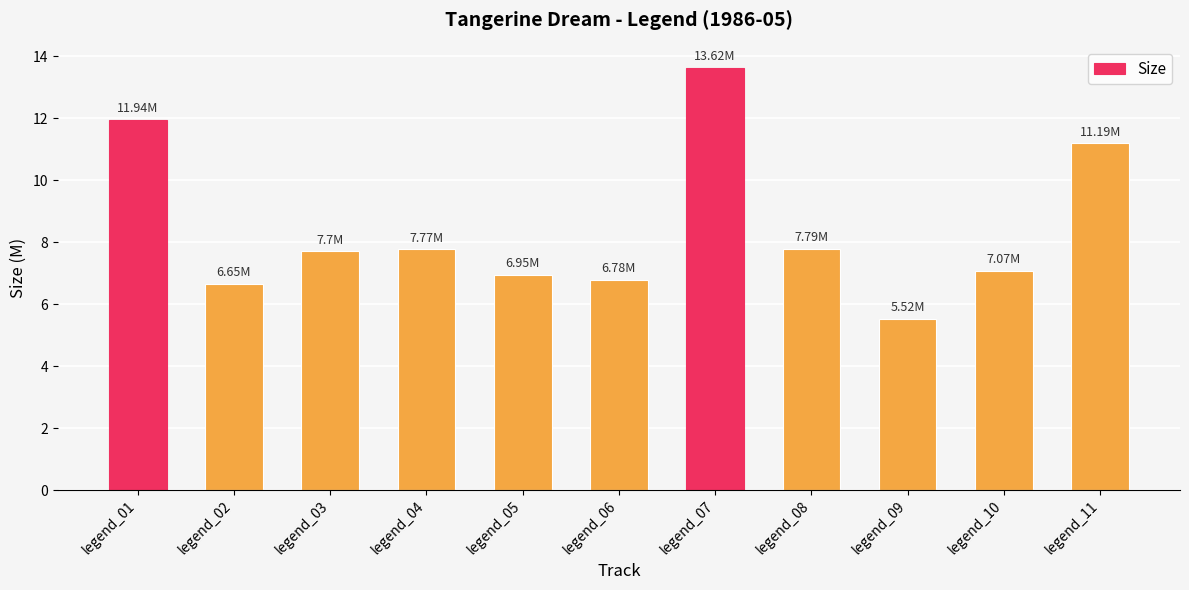

Between legend_01 and legend_08, which is larger?

legend_01